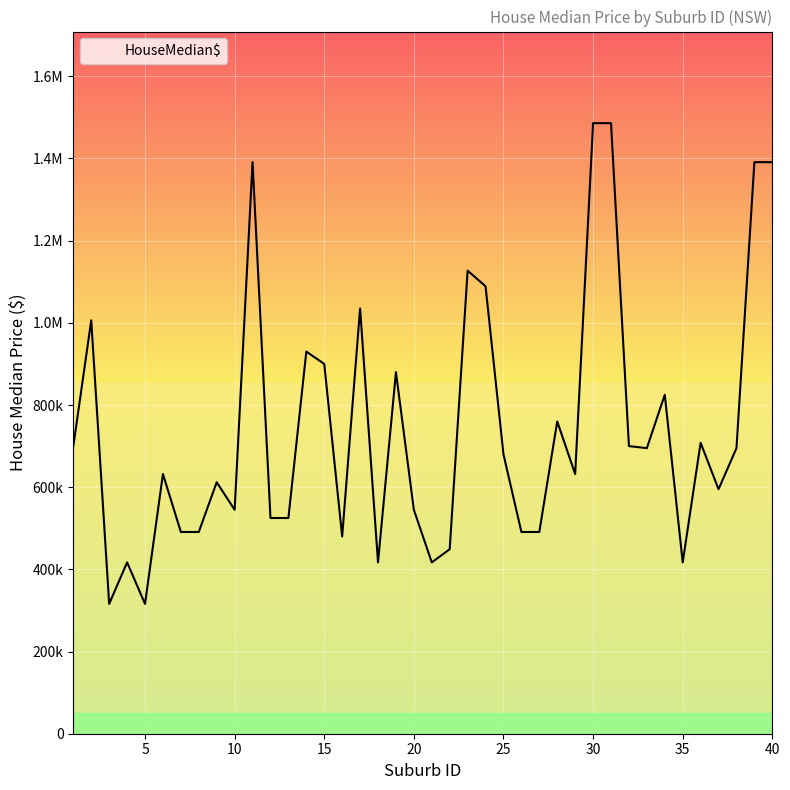

Which category has the highest value across all series?

30